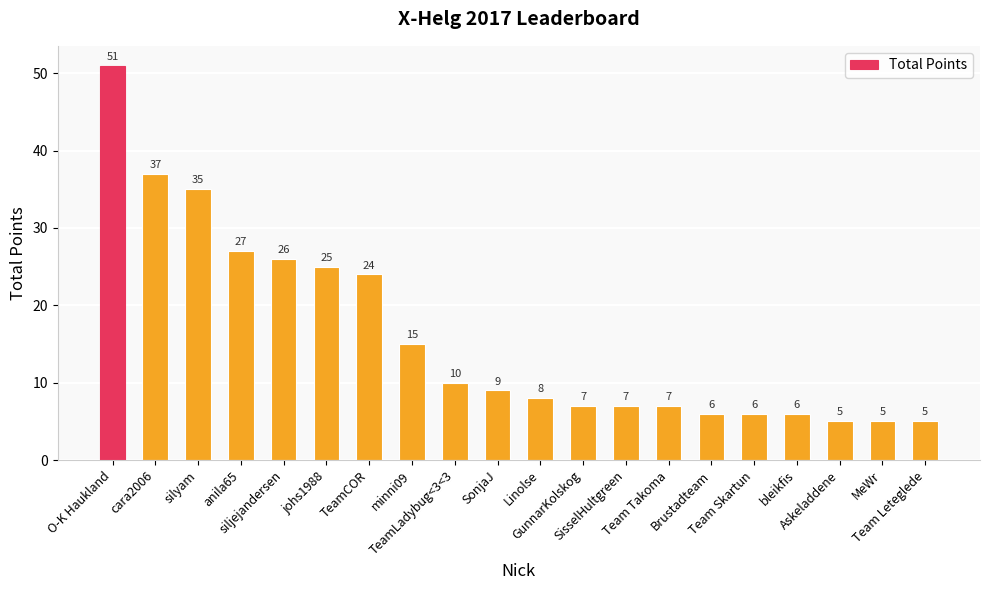

What is the smallest value displayed?

5